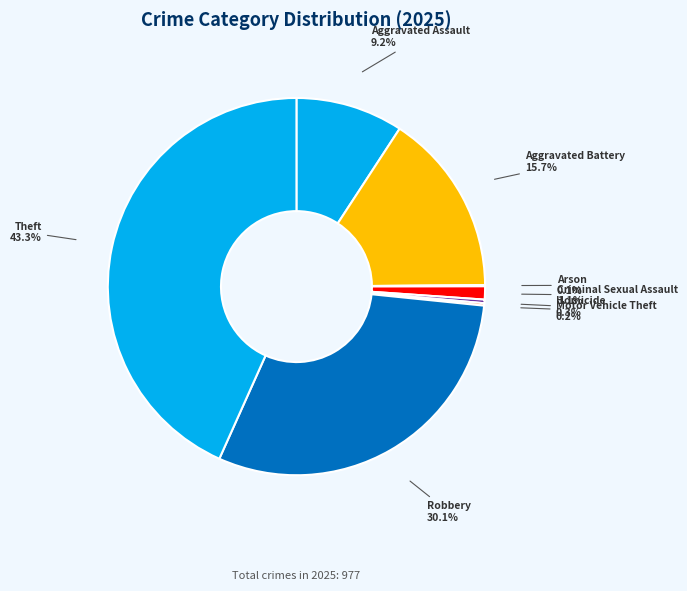

What is the ratio of the value at Aggravated Battery to the value at Homicide?

51.0